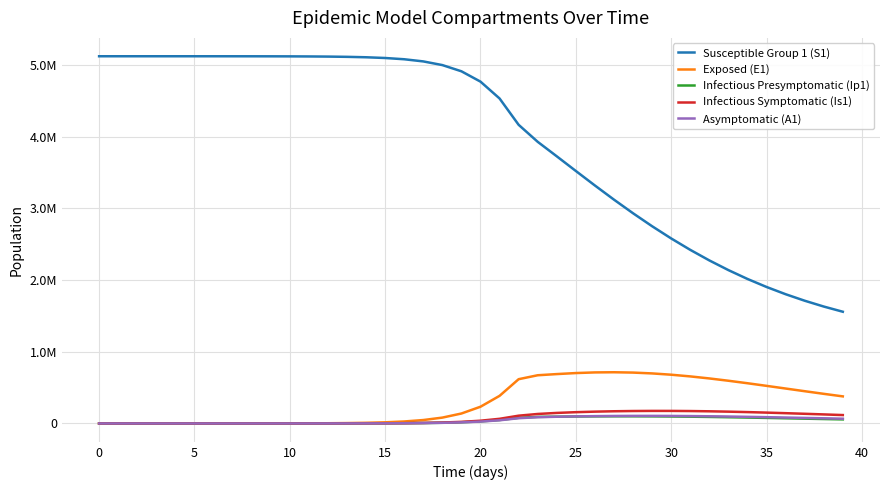

What is the label of the 35th point from the left?

34